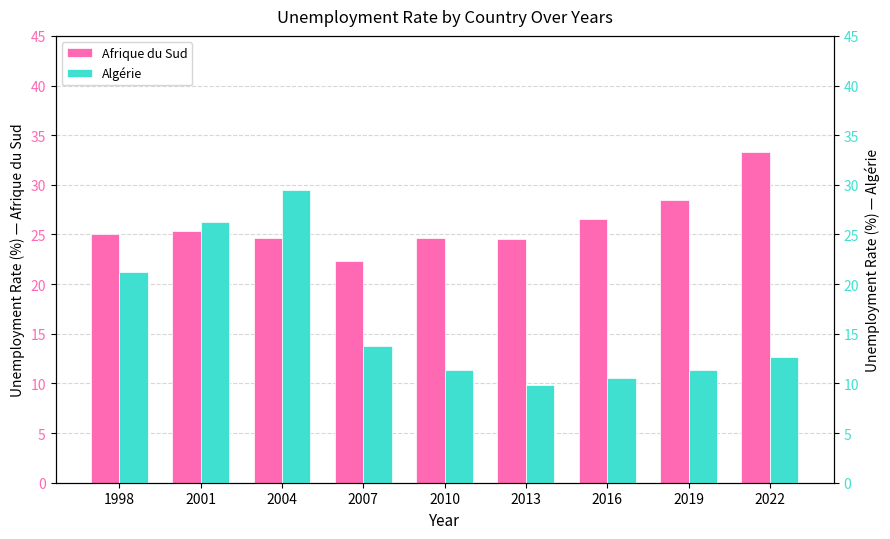

List the labels in order of Algérie value, largest first.

2004, 2001, 1998, 2007, 2022, 2010, 2019, 2016, 2013